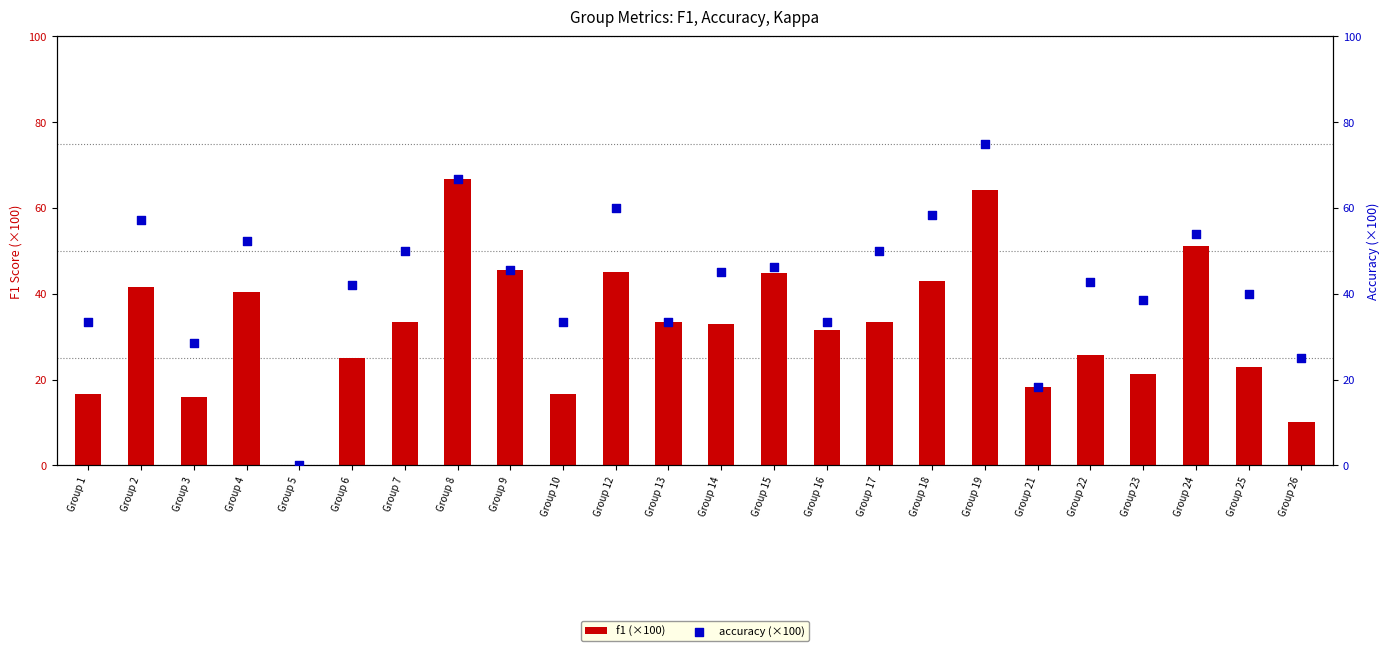

What is the total value across all series at Group 6?

67.1